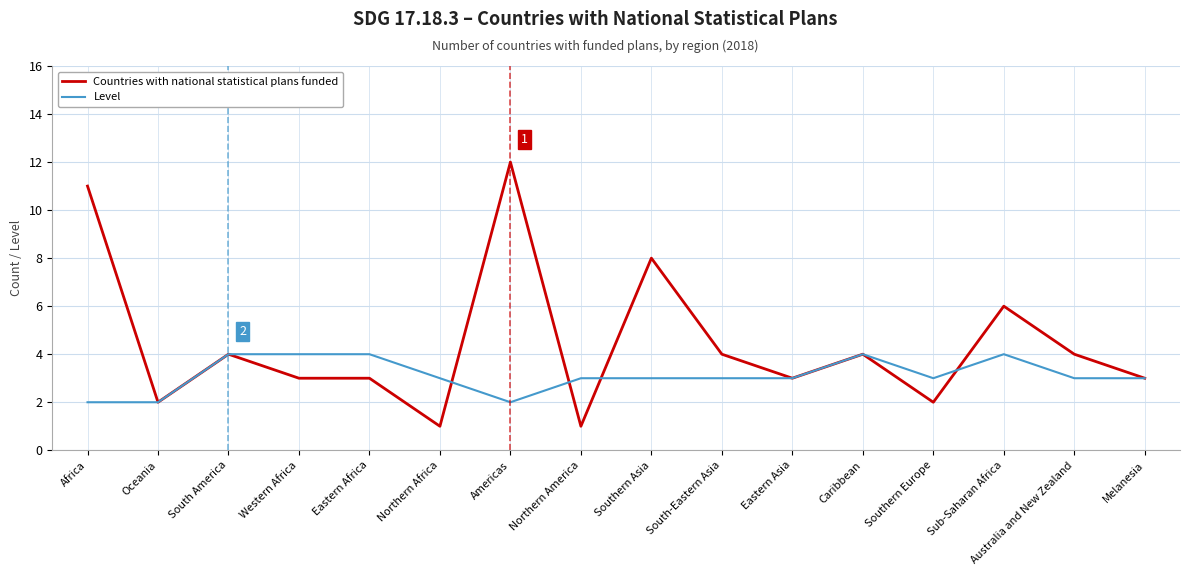

What position from the right is Southern Asia?

8